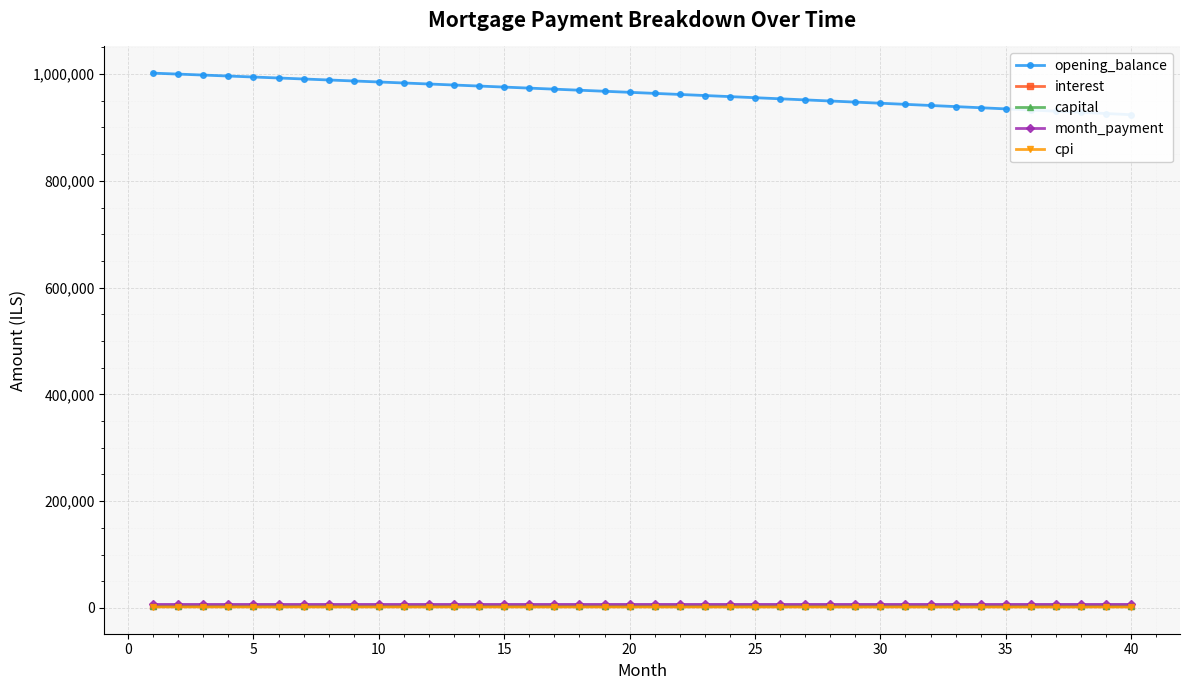

True or false: interest has a value of 2845.8 at 15.

True